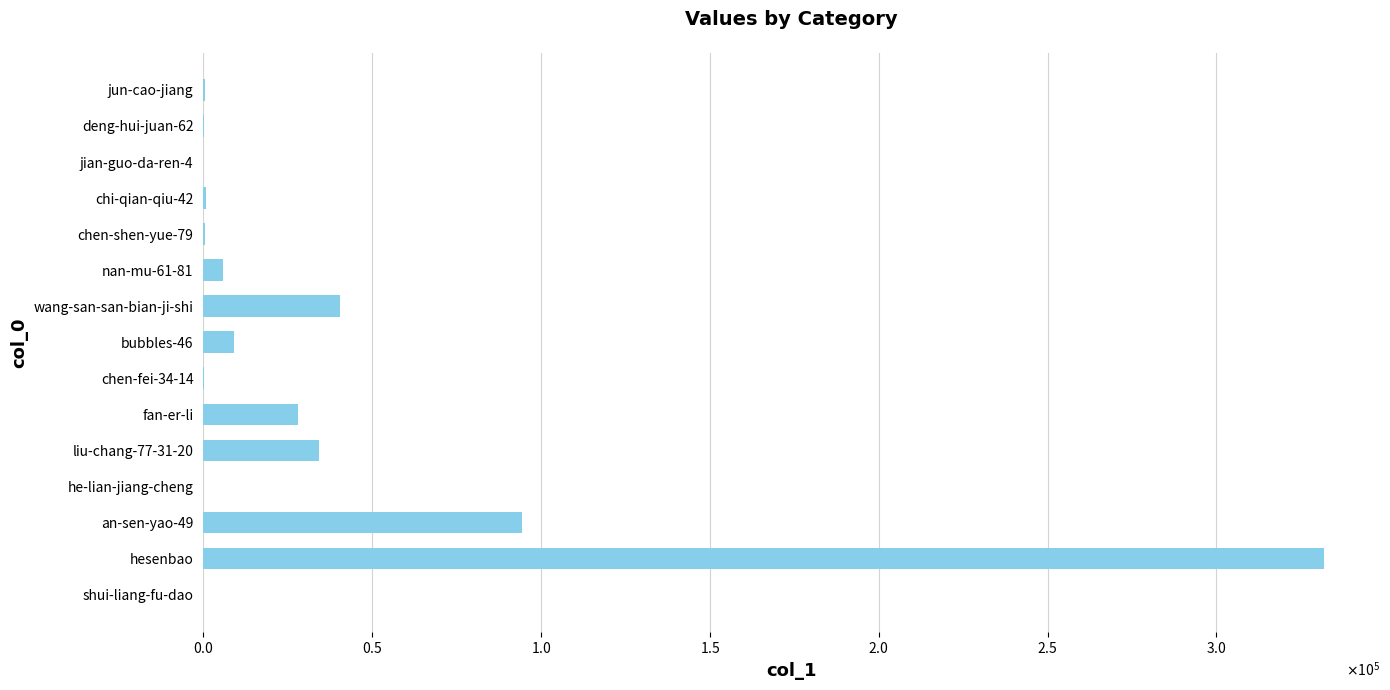

Are the bars horizontal?

Yes